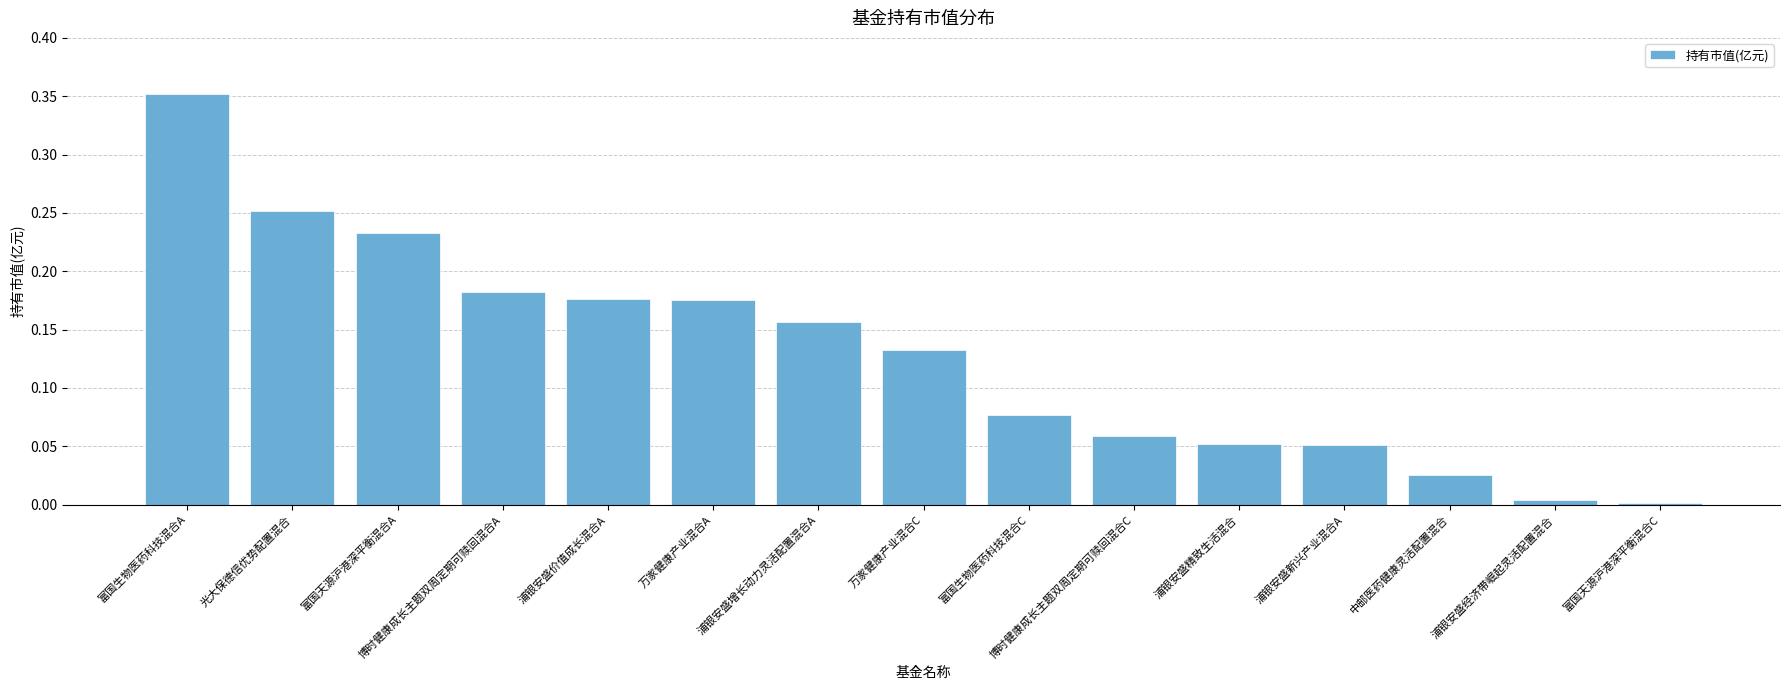

What position from the right is 博时健康成长主题双周定期可赎回混合C?

6